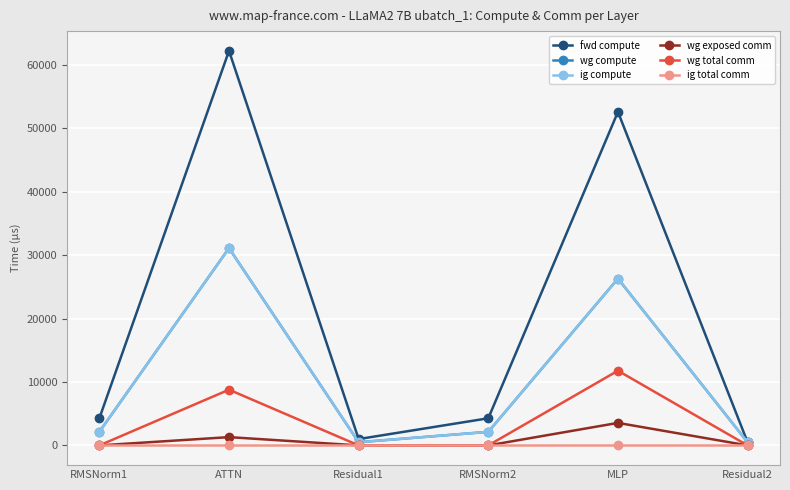

What is the sum of all wg total comm values?

20576.3